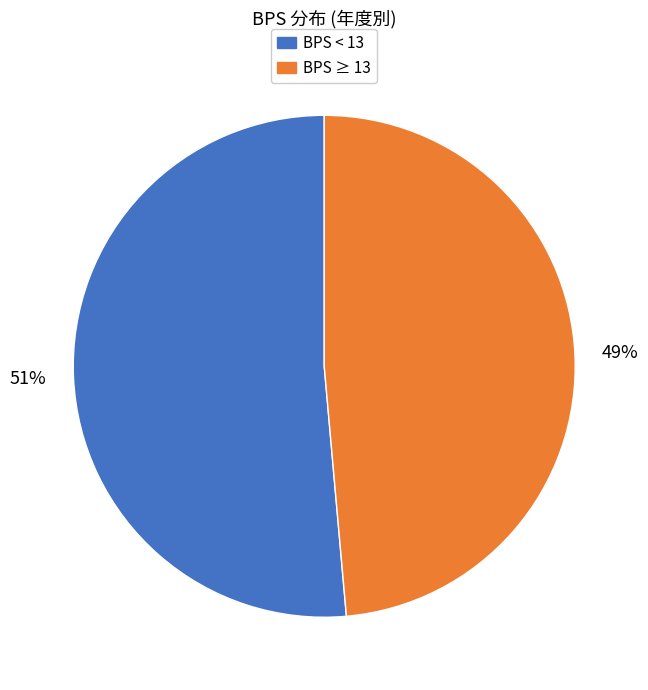

Which has a higher value, BPS ≥ 13 or BPS < 13?

BPS < 13